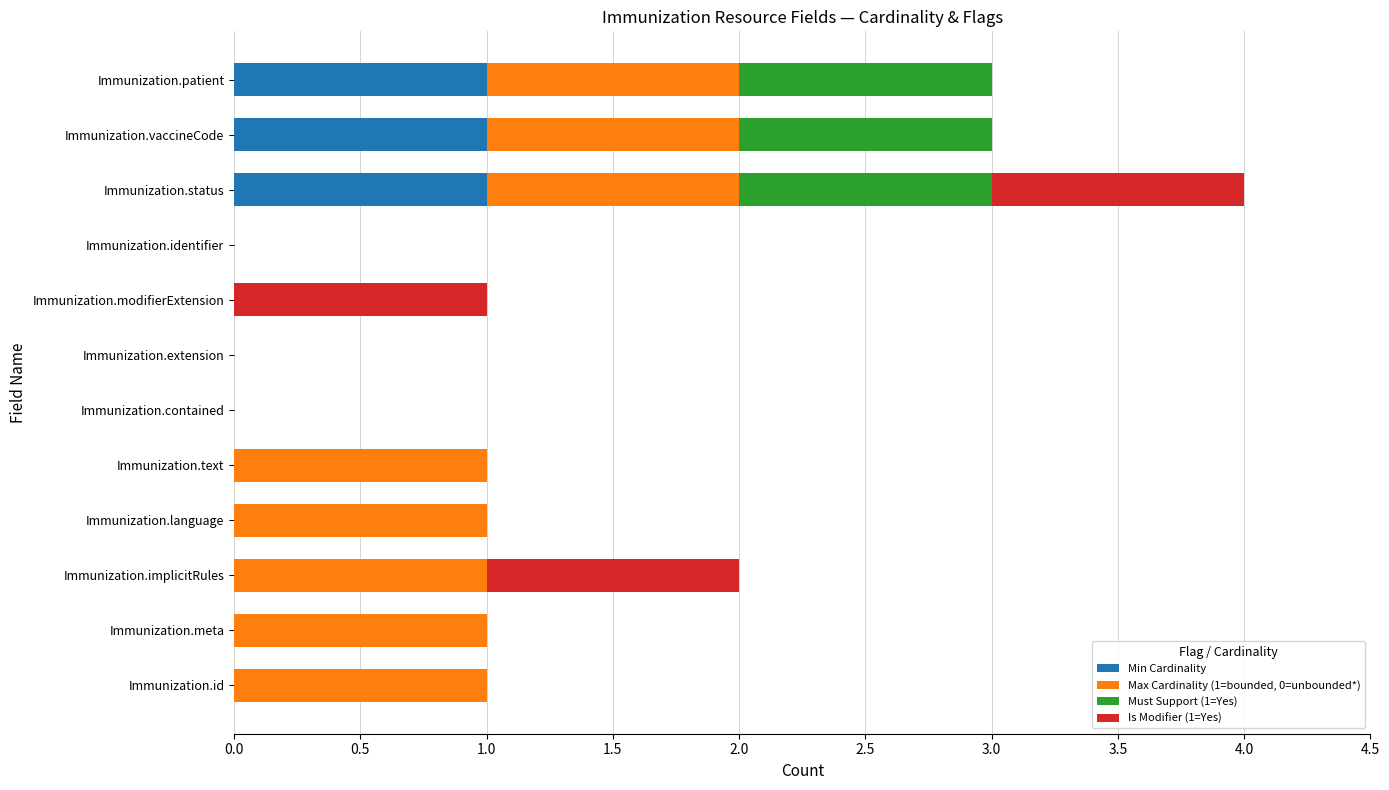

At which category is the sum across all series the highest?

Immunization.status